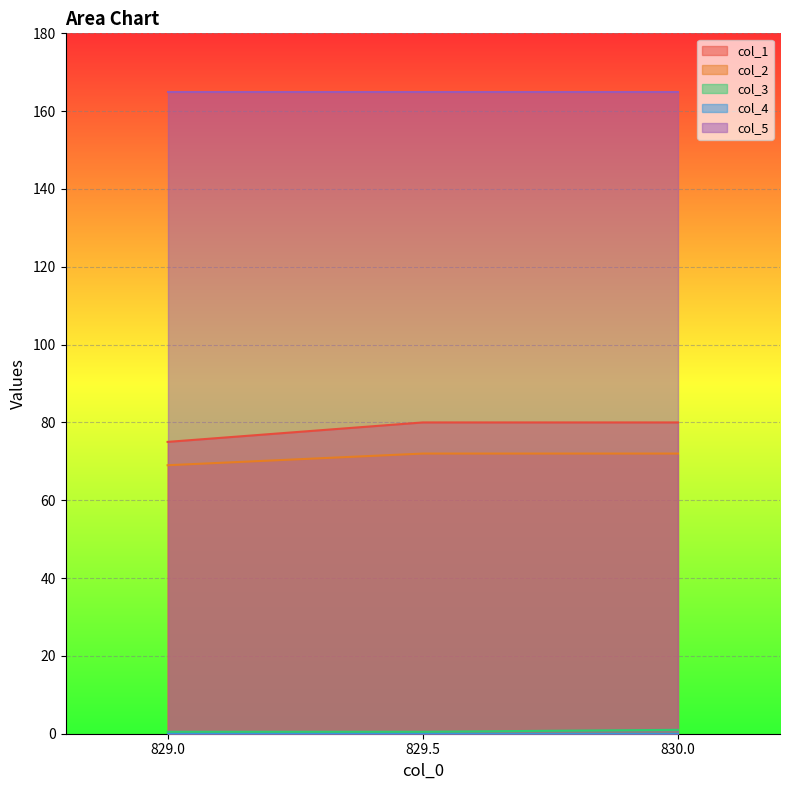

What is the label of the 2nd point from the left?

829.5